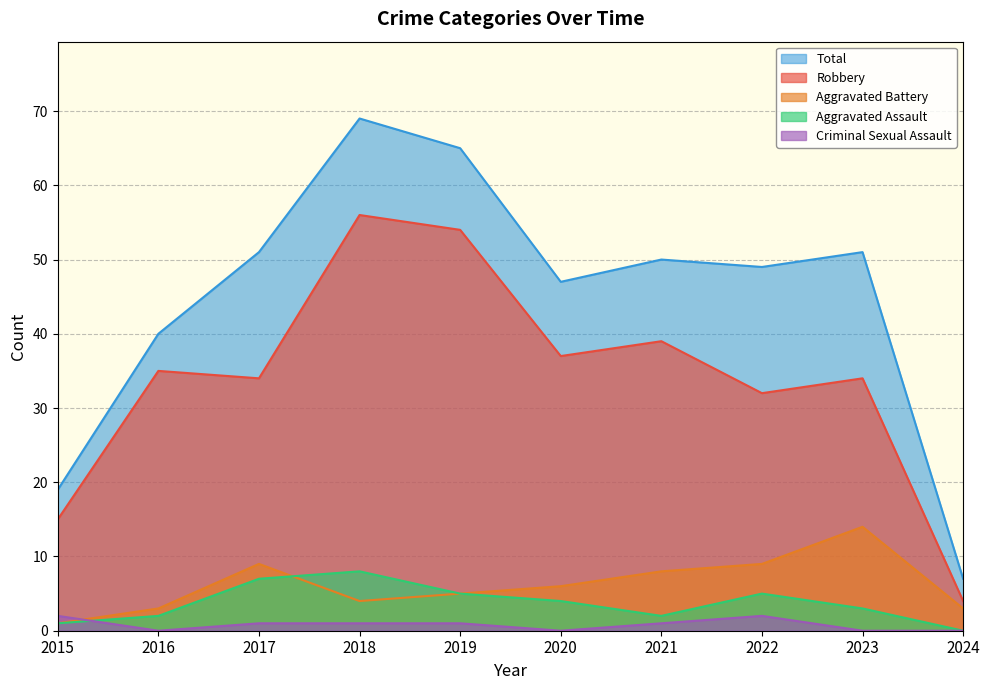

True or false: Robbery and Aggravated Assault cross at least once.

False